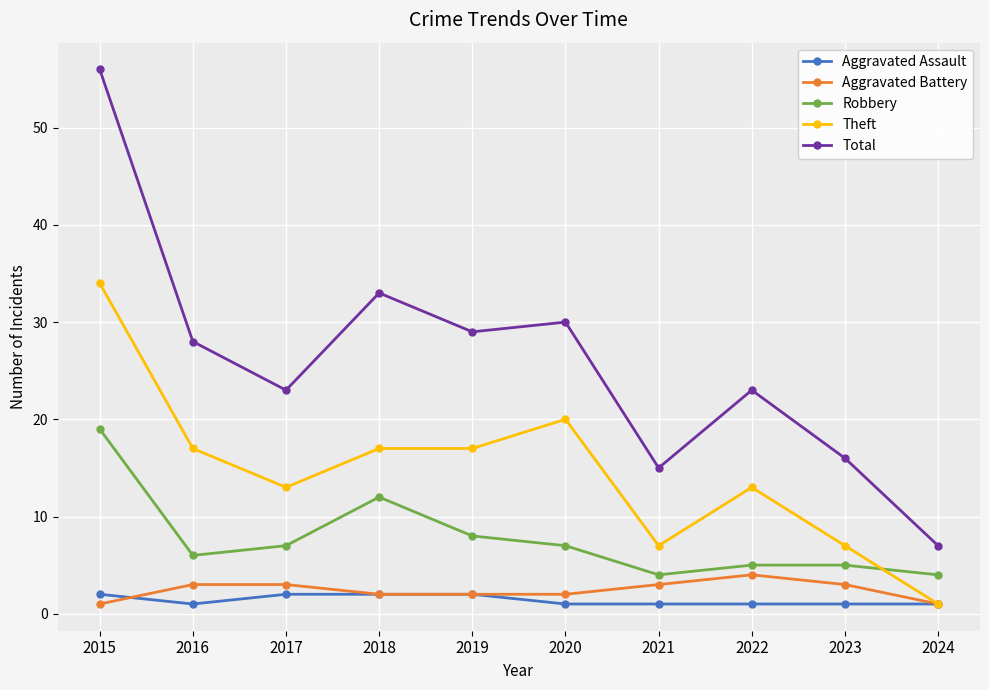

Where does the Total series first go above 28?

2015